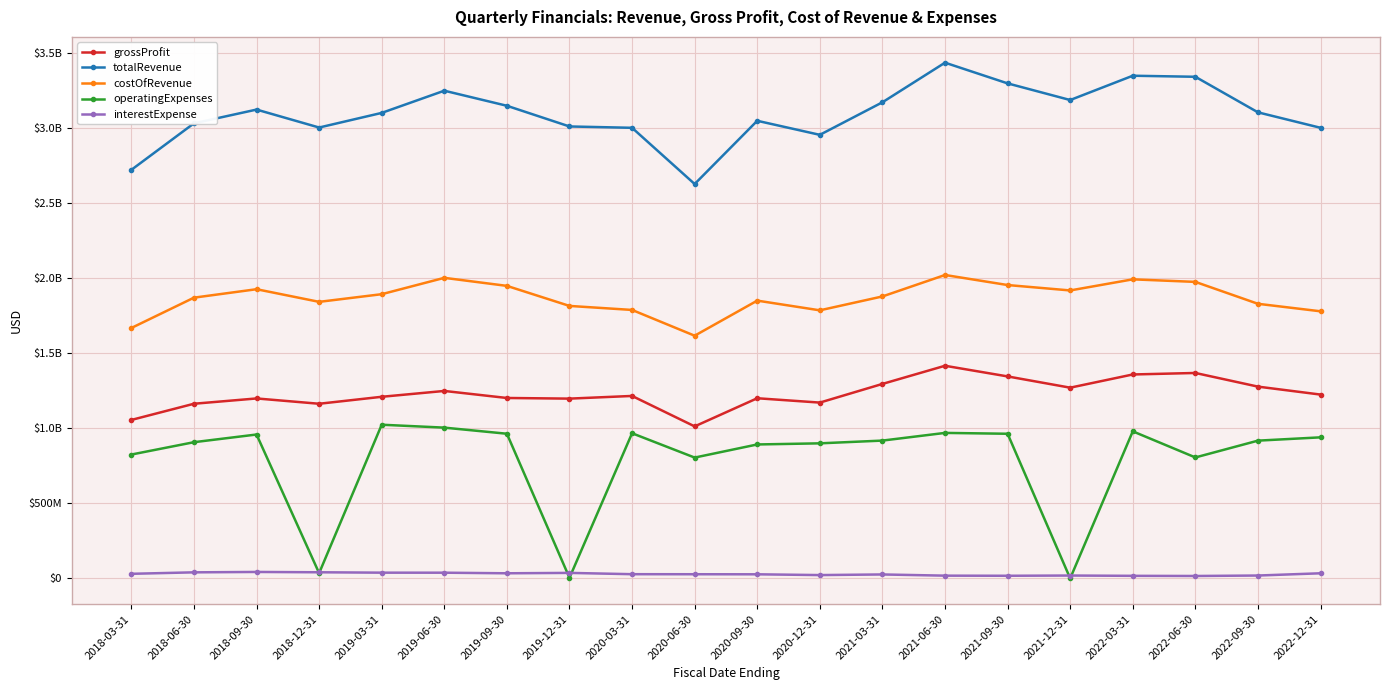

What is the difference between the interestExpense values at 2021-12-31 and 2019-03-31?

19140000